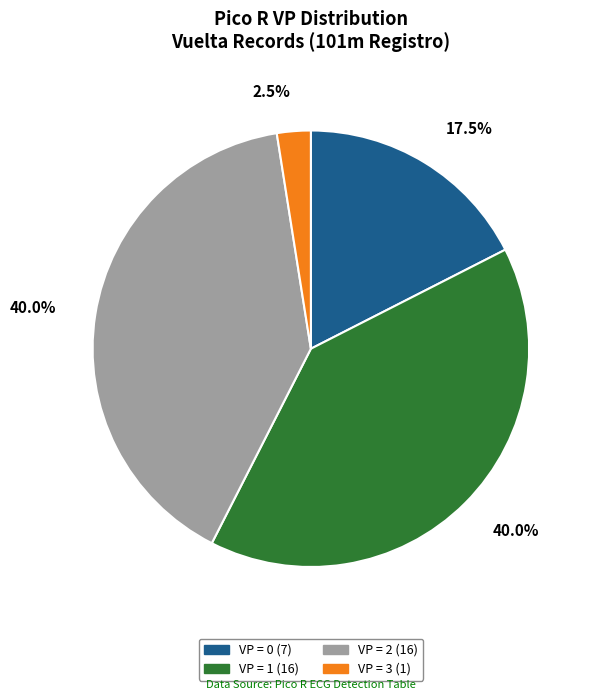

Does any single category account for the majority?

No